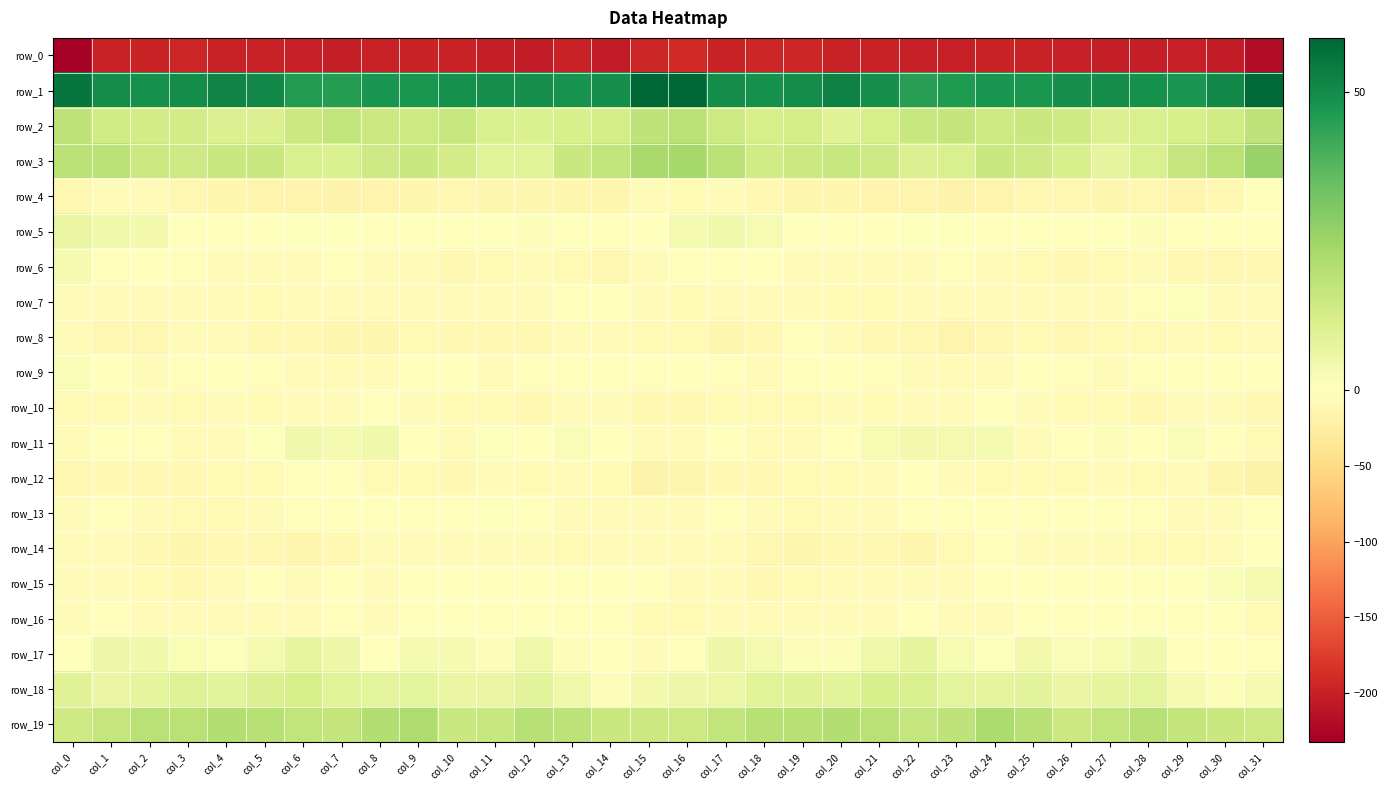

Count the number of data series in this chart.

20